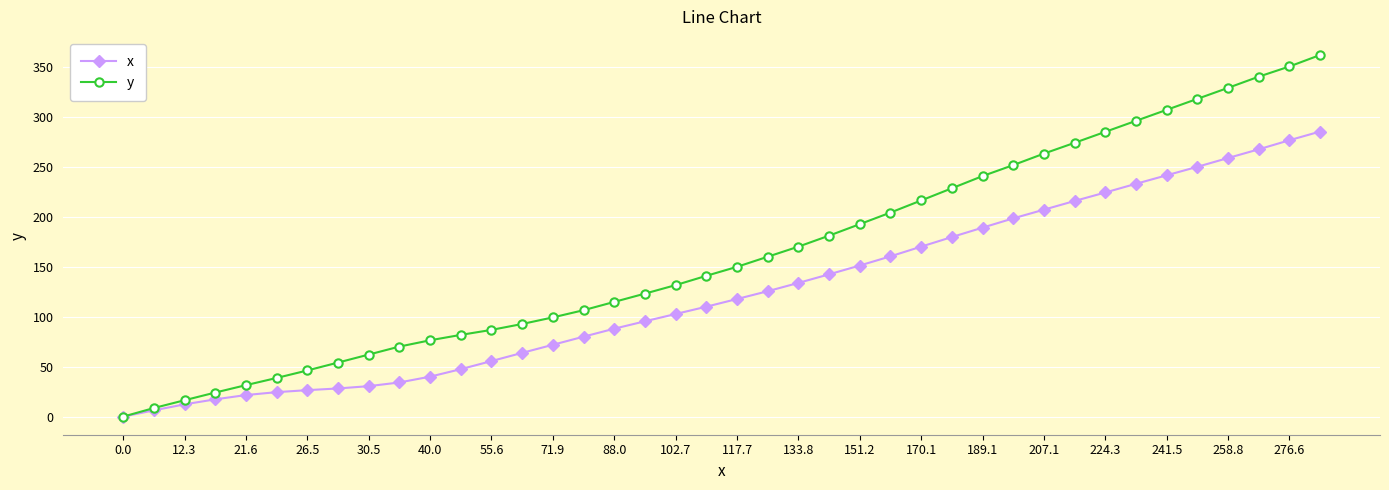

Which series has the largest range (max minus min)?

y